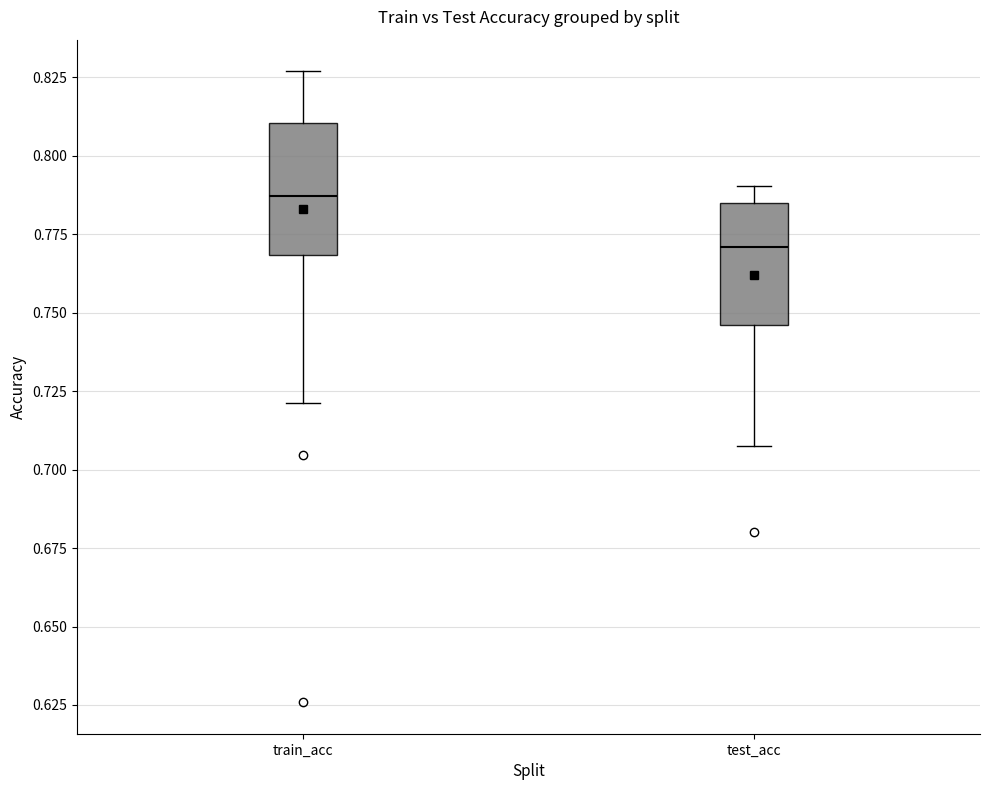

Reading left to right, transcribe this box plot: for each box, give where its median line is, the range the box spans, and where its two whiskers end, as read against the y-axis. The values are not printed on the chart, so give them approximately, as read against the axis.

train_acc: median 0.785, box 0.770 to 0.810, whiskers 0.720 to 0.825
test_acc: median 0.770, box 0.745 to 0.785, whiskers 0.710 to 0.790